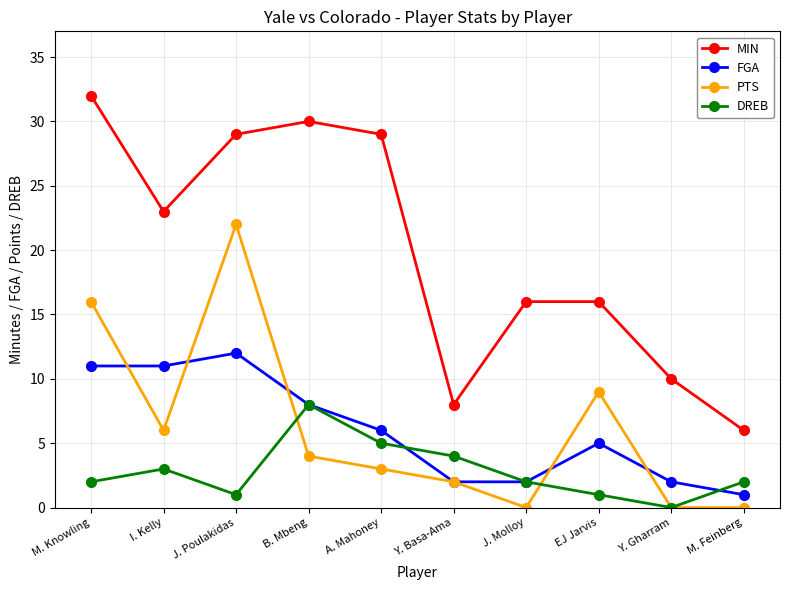

At which label does FGA reach its minimum?

M. Feinberg